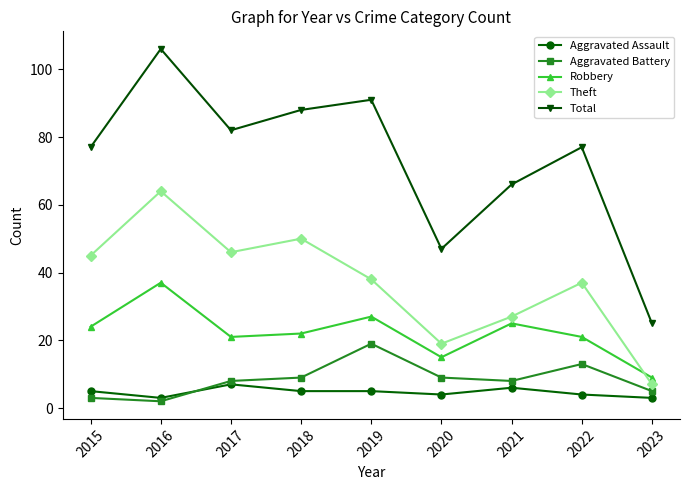

True or false: Aggravated Battery has a value of 3 at 2015.

True